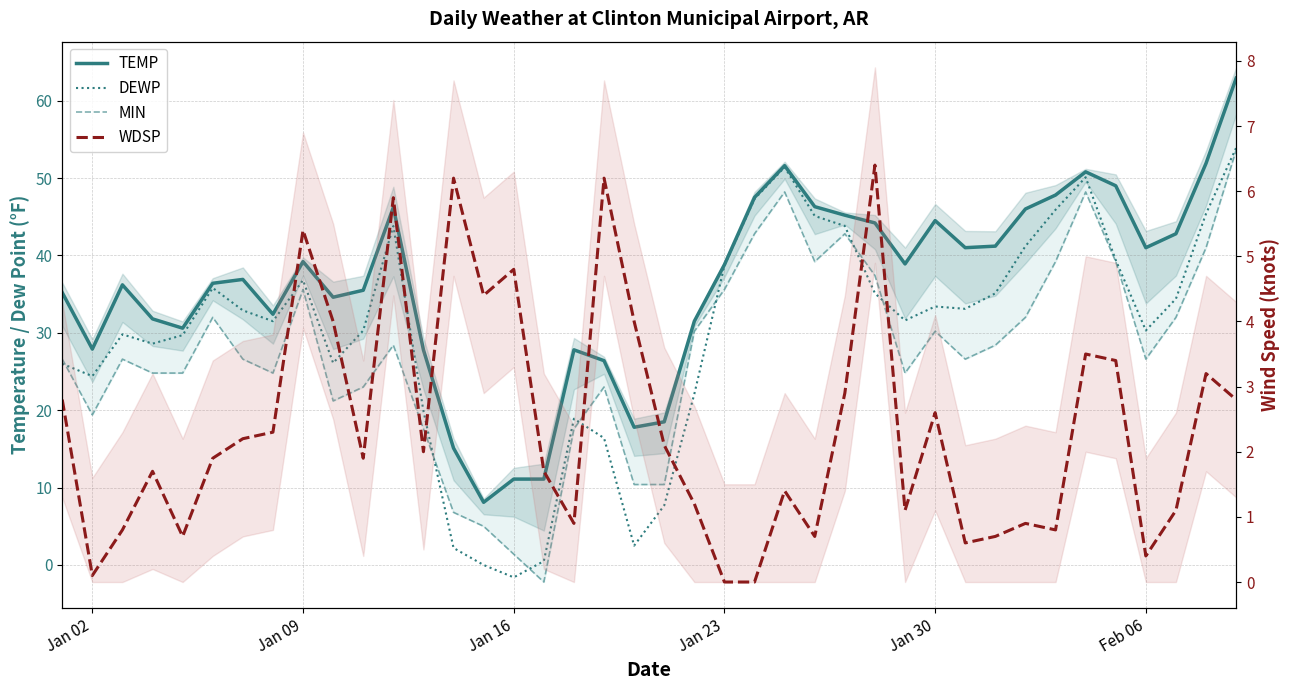

True or false: DEWP has a value of 38.7 at Jan 23.

True